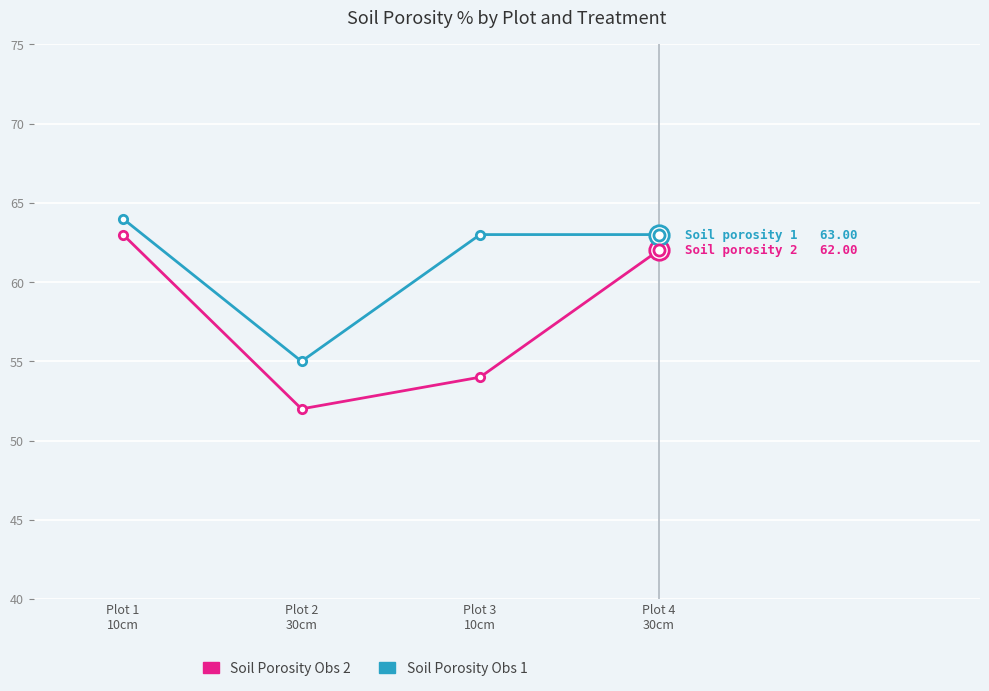

What is the maximum value shown in the chart?

64